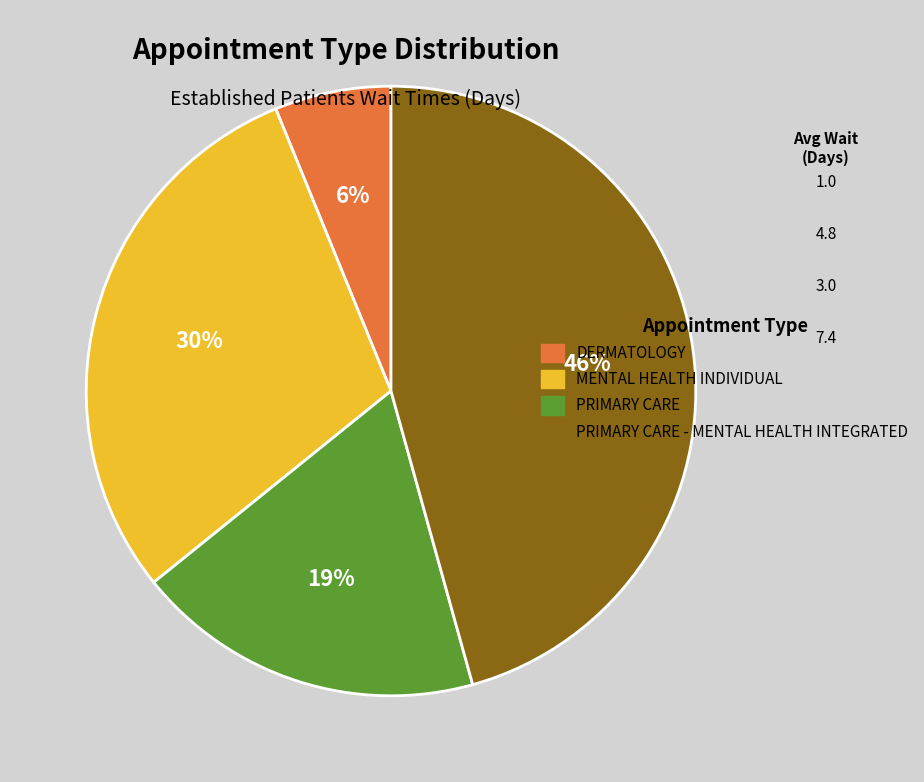

Which category has the biggest portion of the pie?

PRIMARY CARE - MENTAL HEALTH INTEGRATED